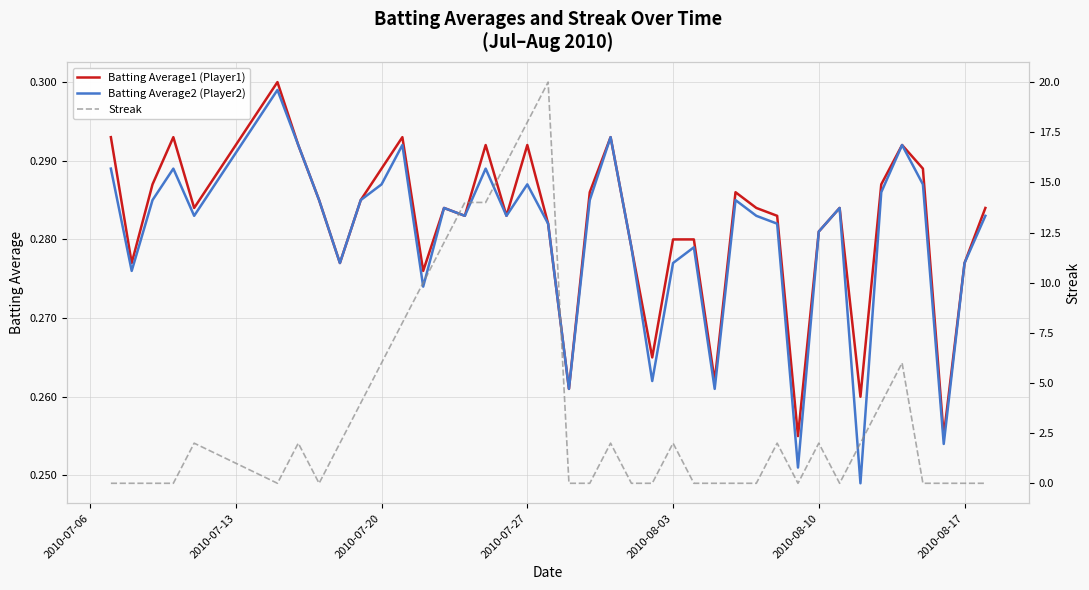

Is it true that Streak equals 6.8 at 37?

False